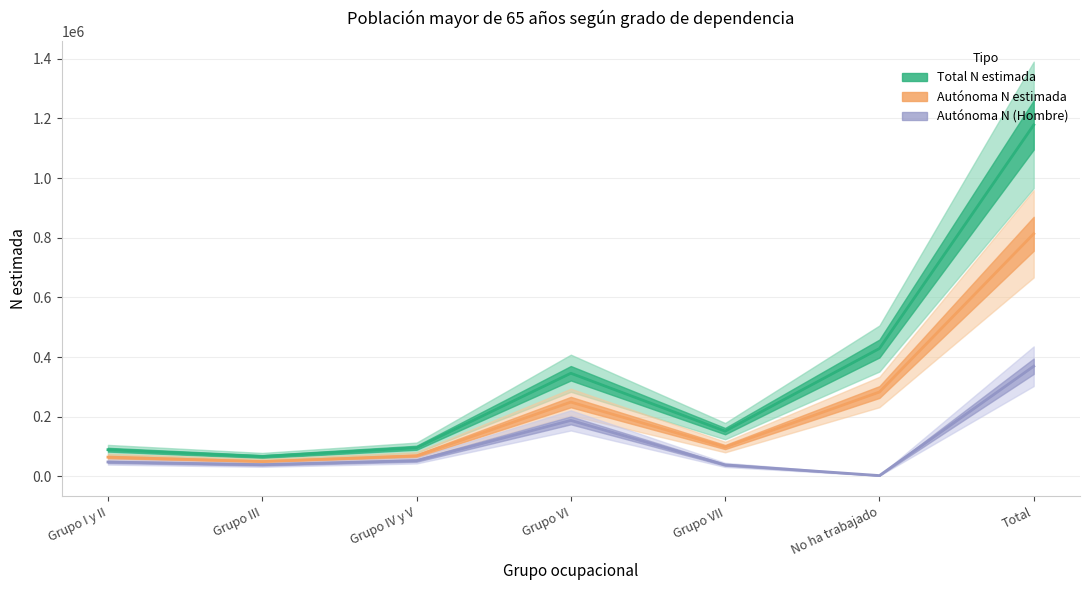

How many lines are shown in the chart?

3